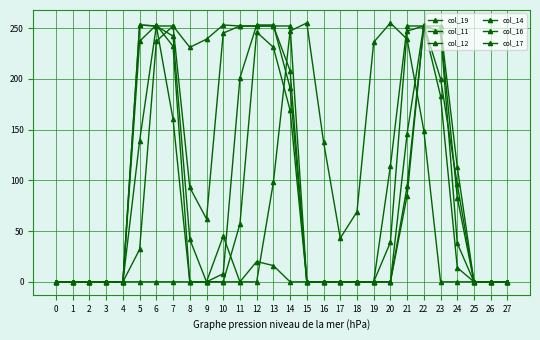

How many lines are shown in the chart?

6